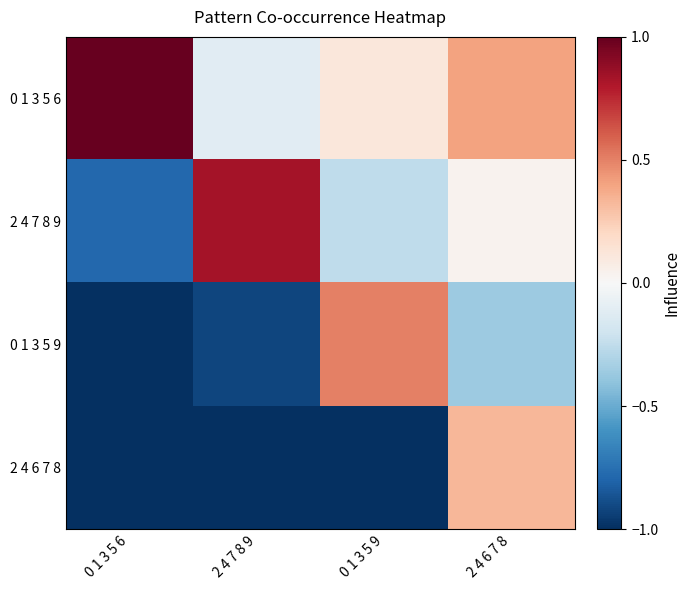

Which series has the largest total across all categories?

0 1 3 5 6